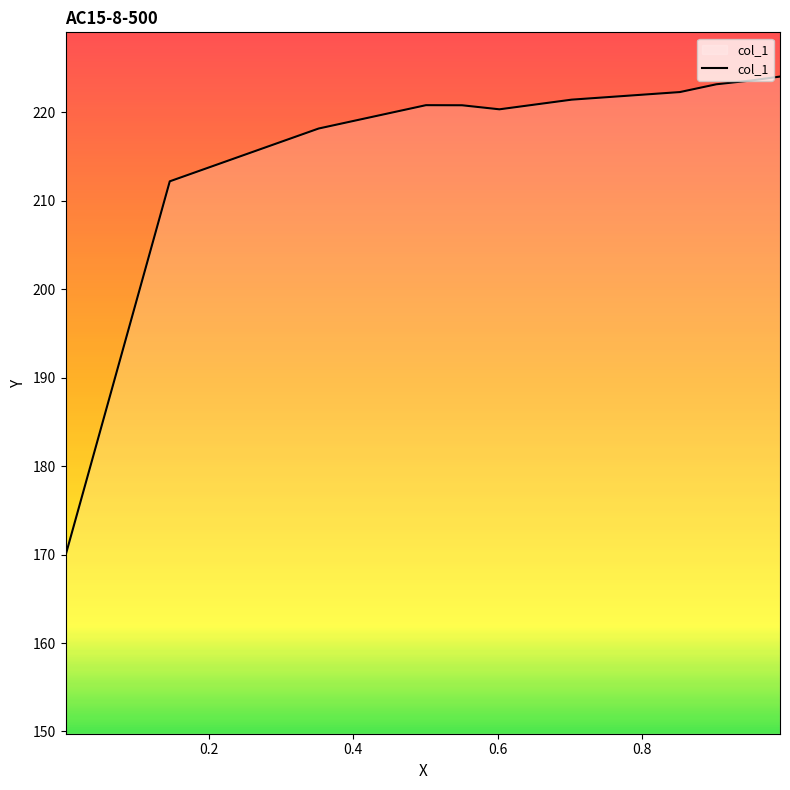

Is it true that the value at 0.4 is 290.3?

False